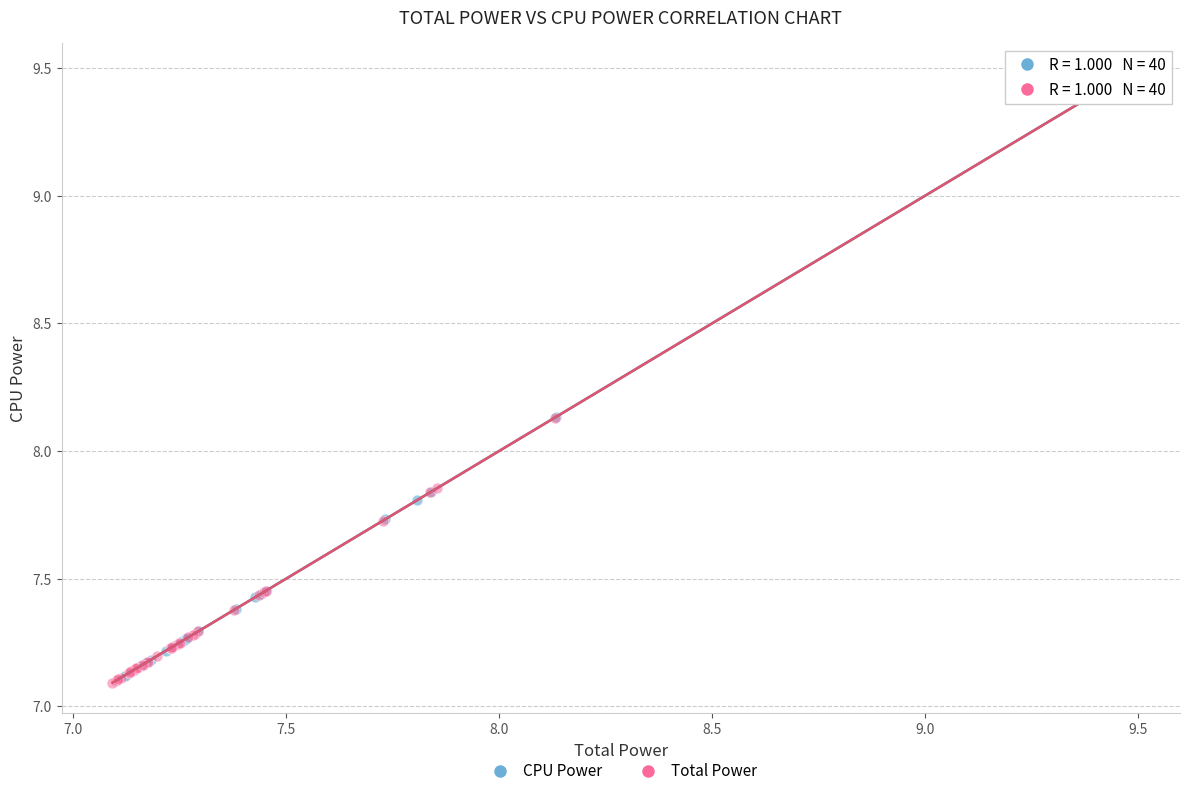

Which series has the widest spread of Y values?

Total Power